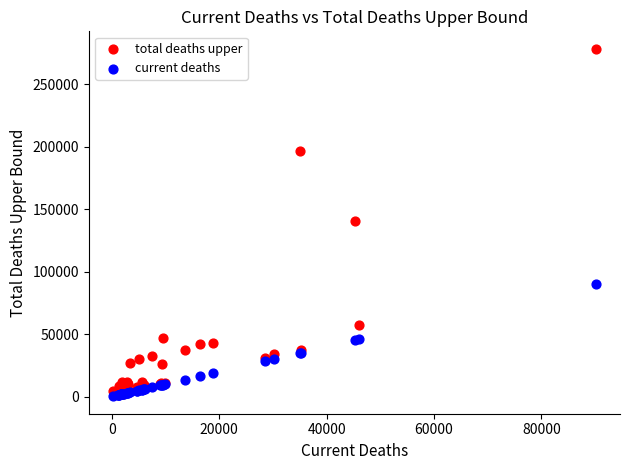

Which series has the widest spread of Y values?

total deaths upper